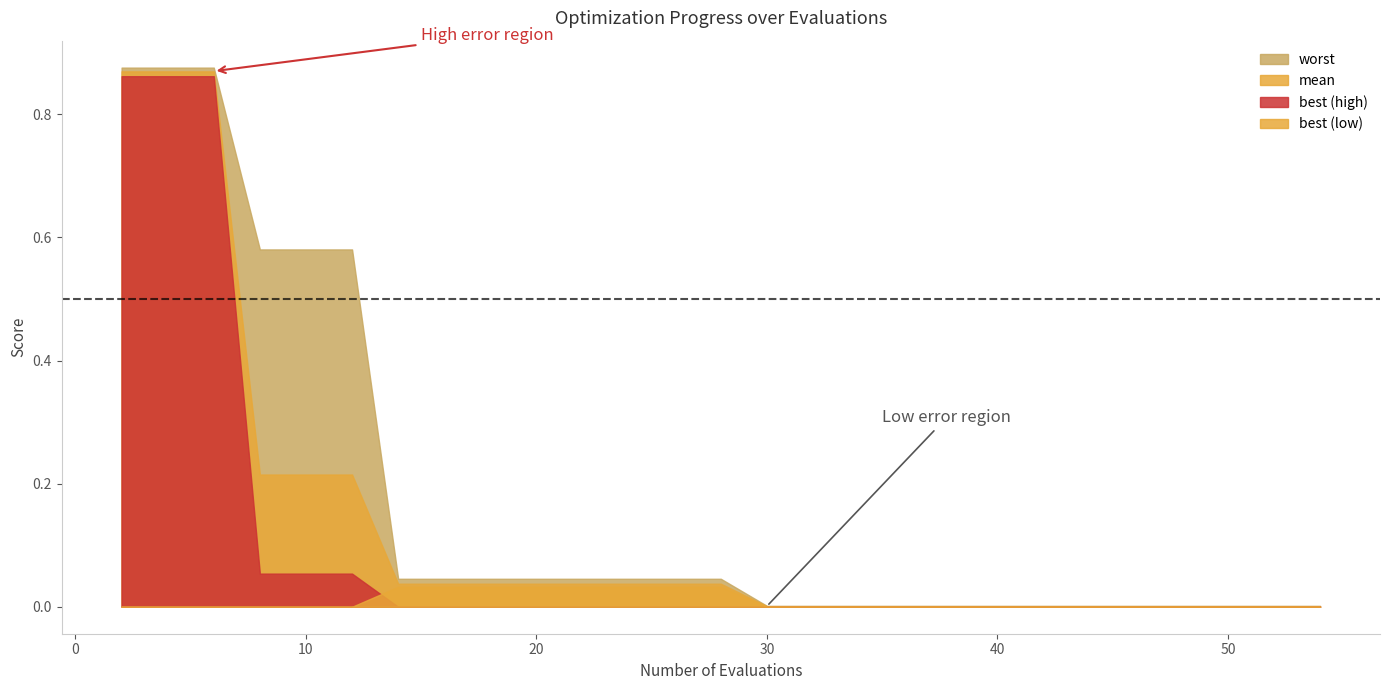

True or false: mean and best cross at least once.

False